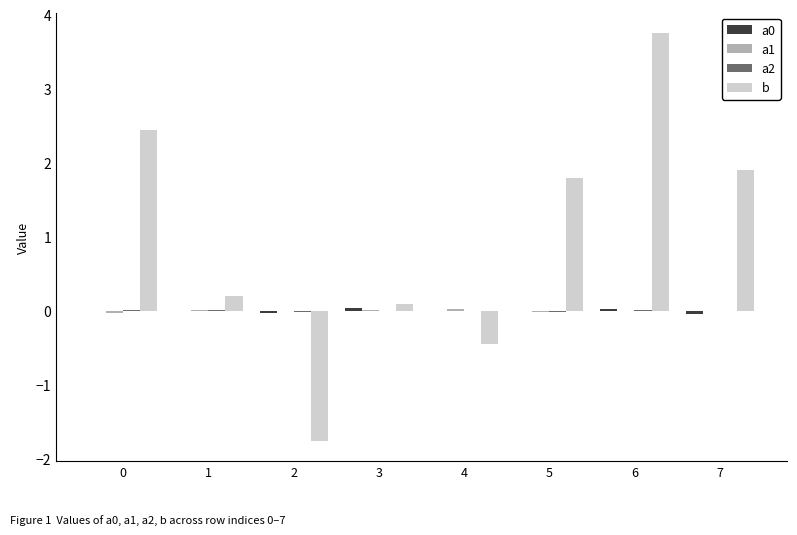

How many groups of bars are there?

8